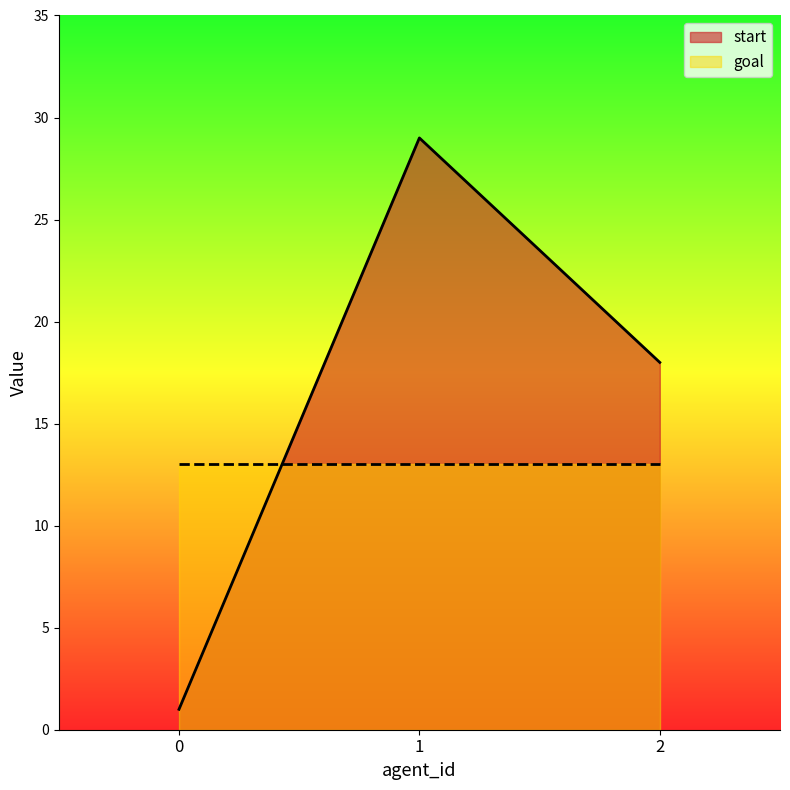

What is the greatest value displayed?

29